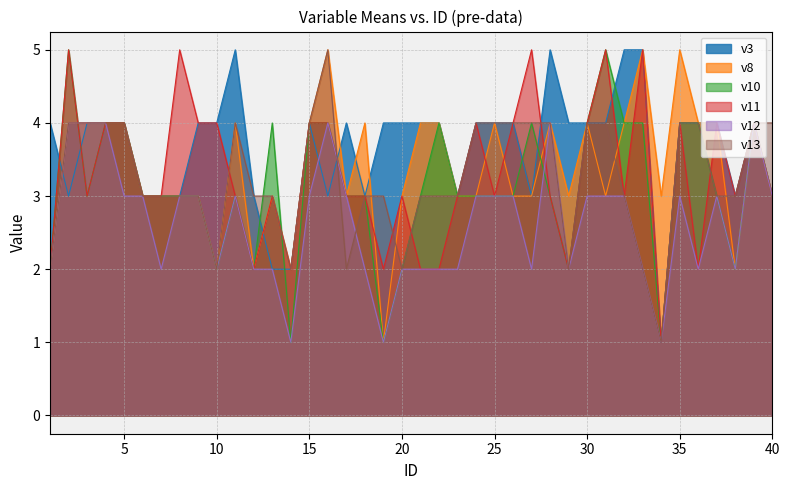

Which category has the lowest value across all series?

34